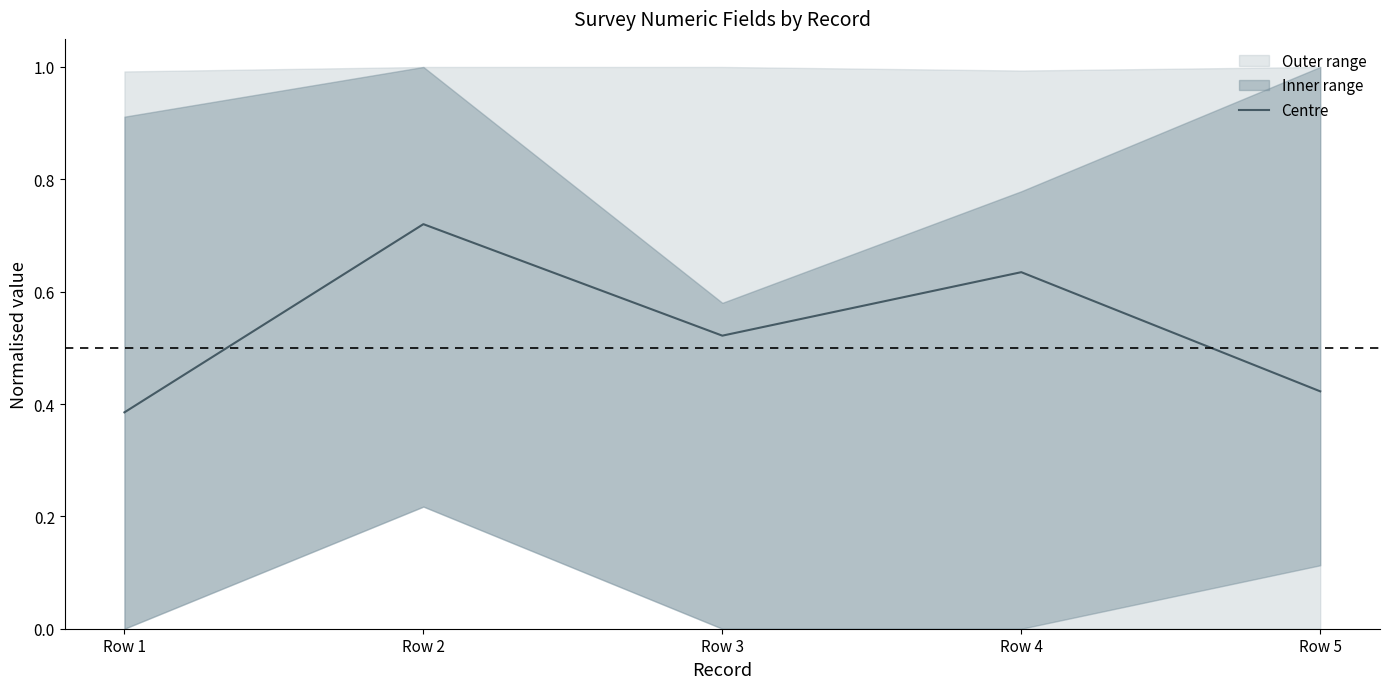

What is the average value?

0.5